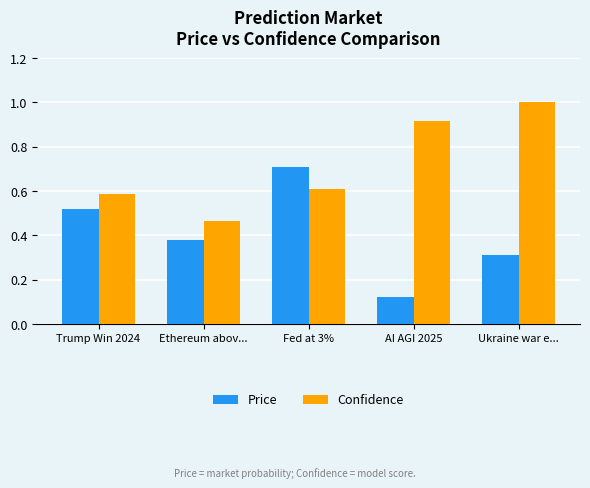

What is the sum of all Confidence values?

3.6